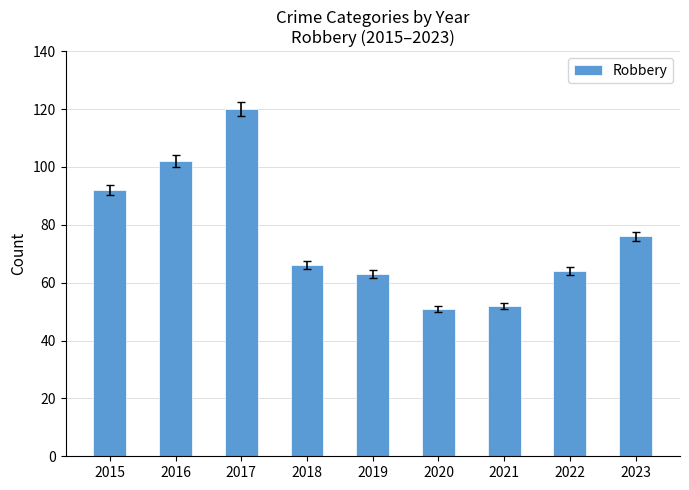

How many data points are less than 66?

4